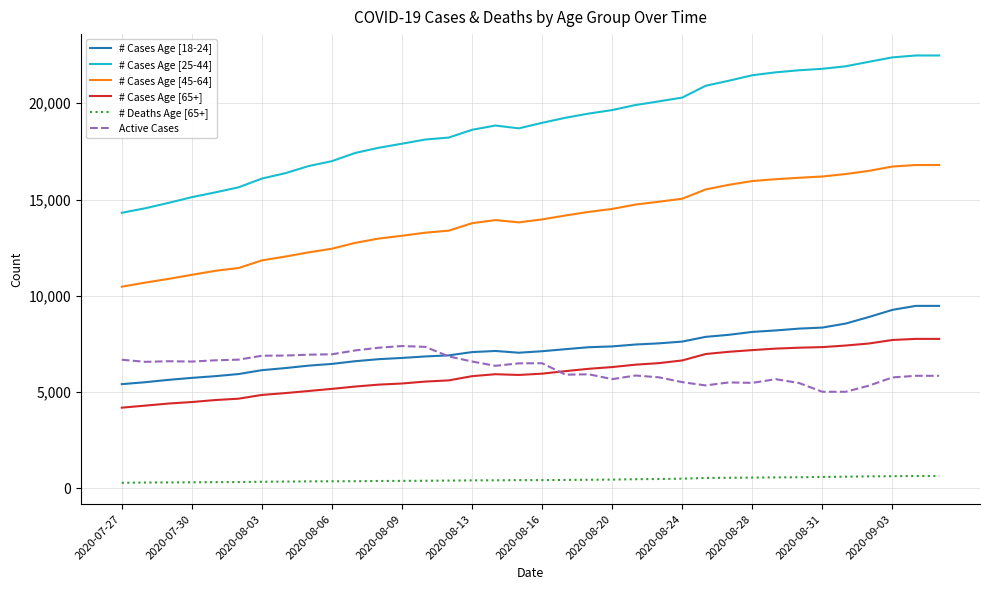

What is the maximum value shown in the chart?

22484